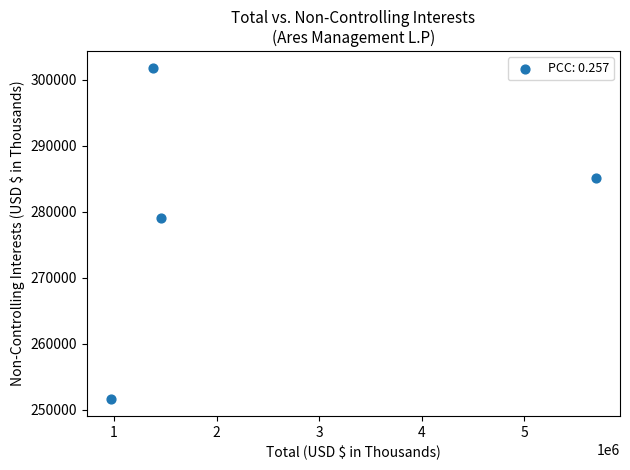

What is the average X value?

2375974